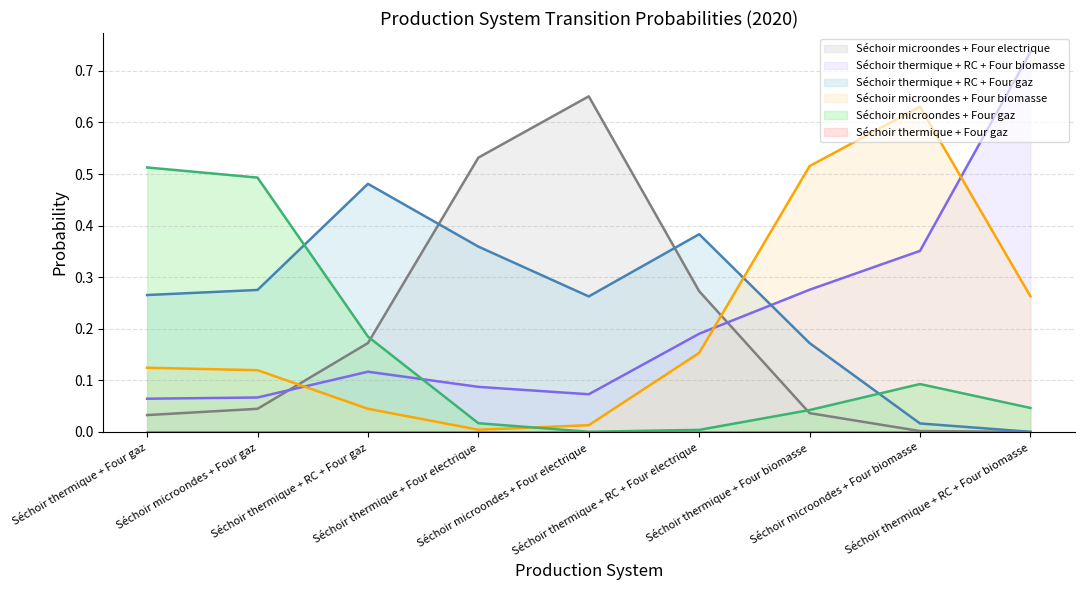

Does the chart display data point markers on the line(s)?

No